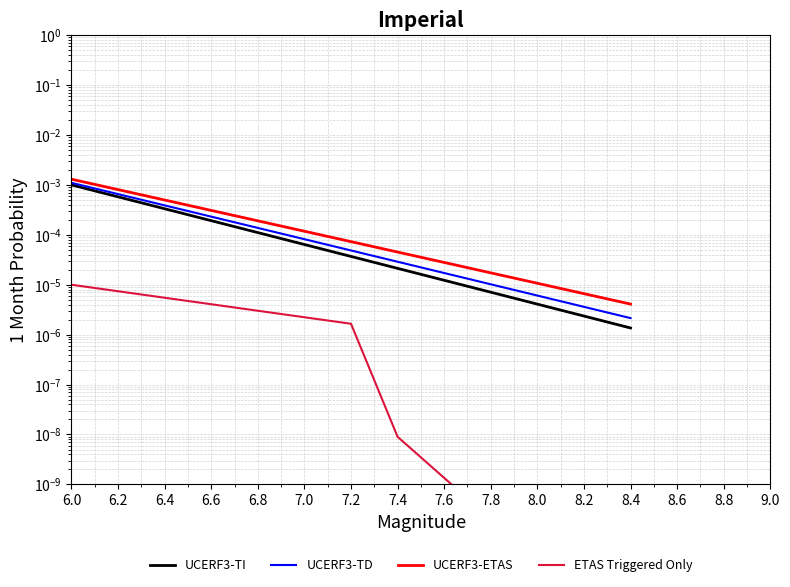

What are all the series names shown in the legend?

UCERF3-TI, UCERF3-TD, UCERF3-ETAS, ETAS Triggered Only